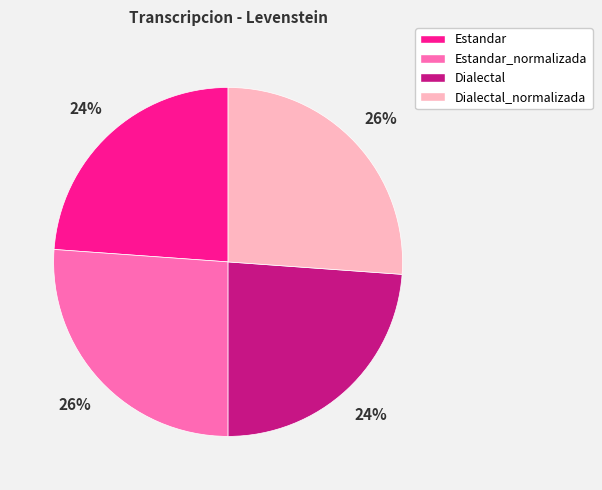

Does any single category account for the majority?

No